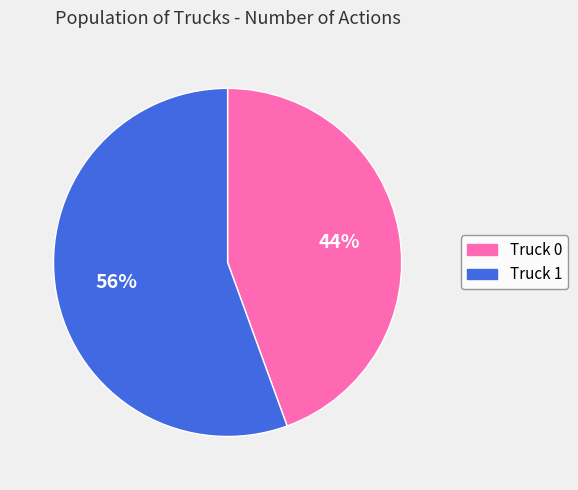

Which category has the smallest portion of the pie?

Truck 0